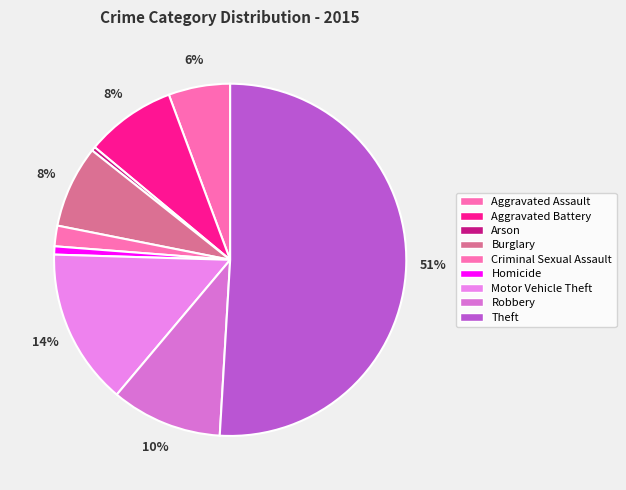

Count the number of slices in the pie.

9